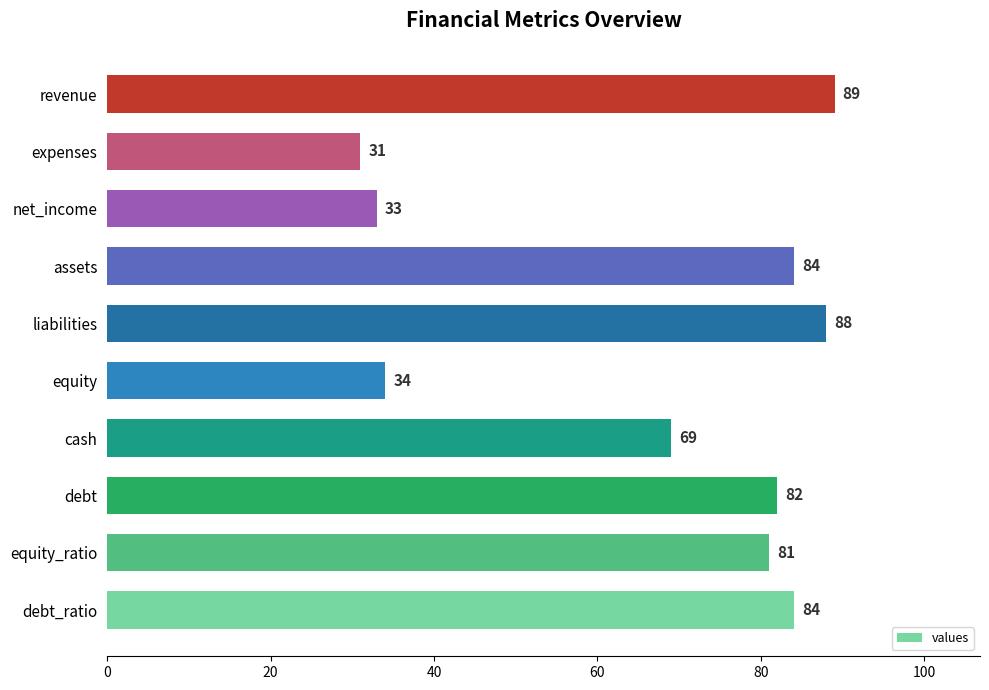

The chart shows a value of 56 at assets. True or false?

False